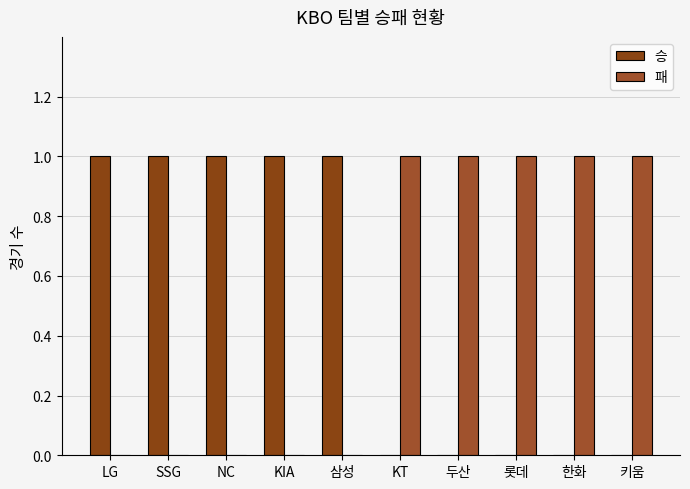

Which series has the largest total across all categories?

승